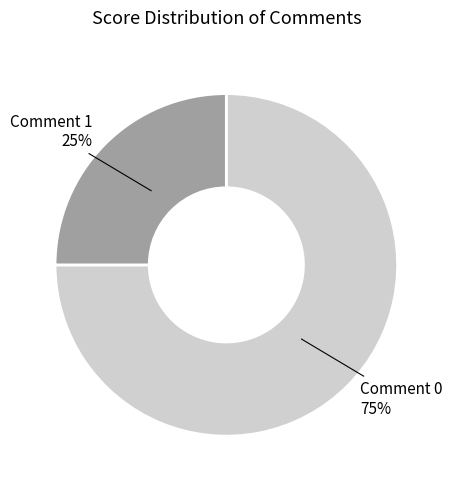

Which category has the smallest portion of the pie?

Comment 1